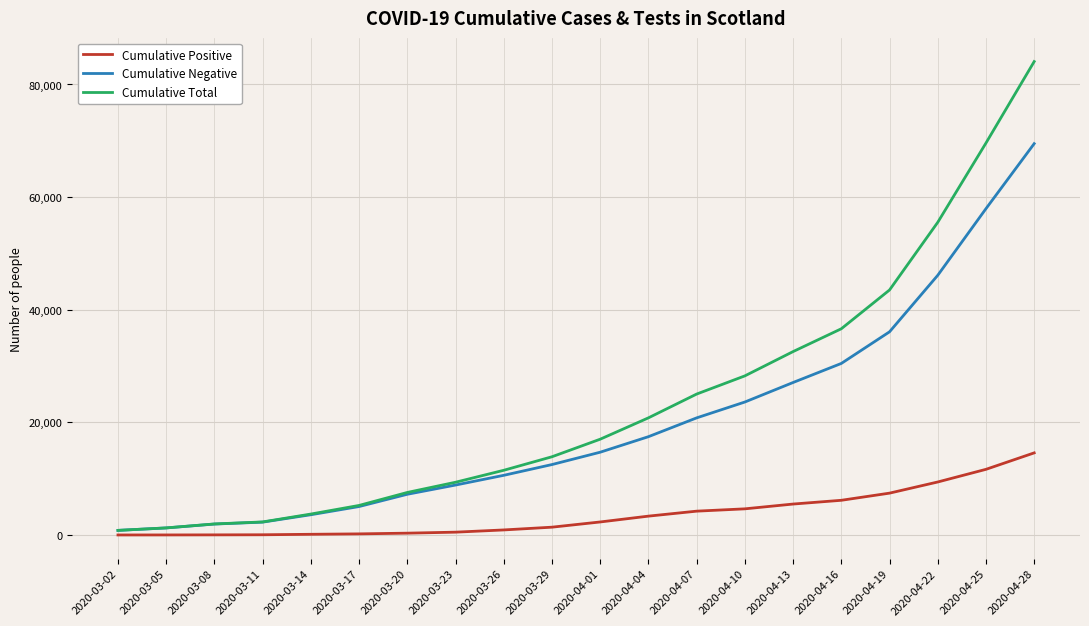

What is the average value of the Cumulative Negative series?

19892